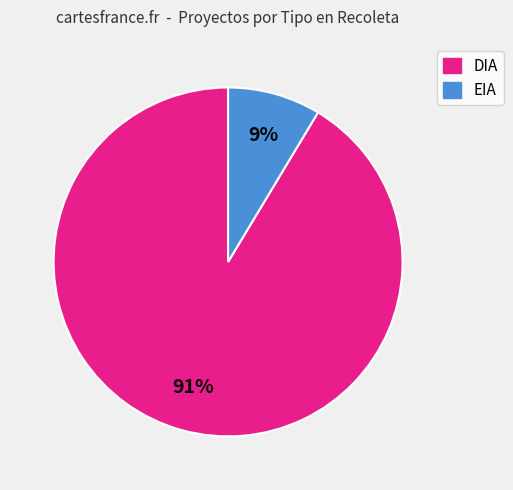

Which has a higher value, EIA or DIA?

DIA